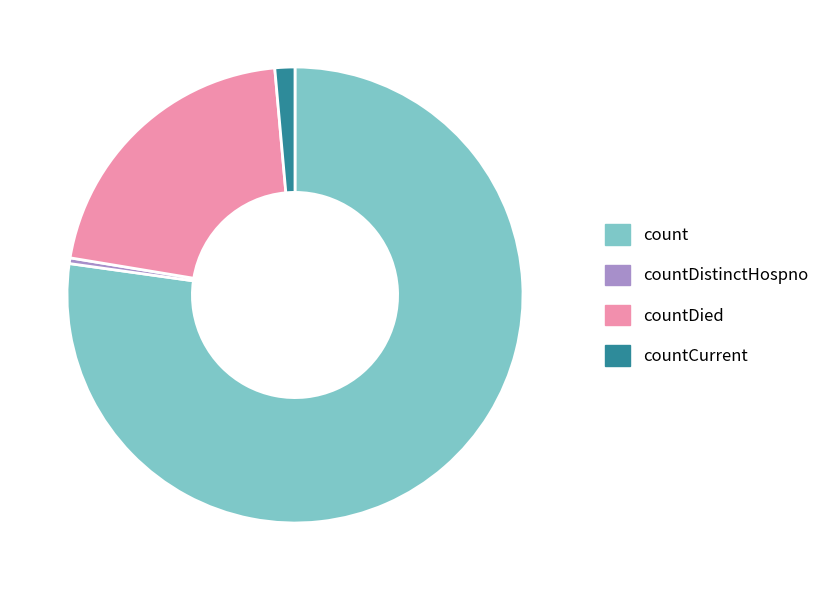

How many segments does this pie chart have?

4